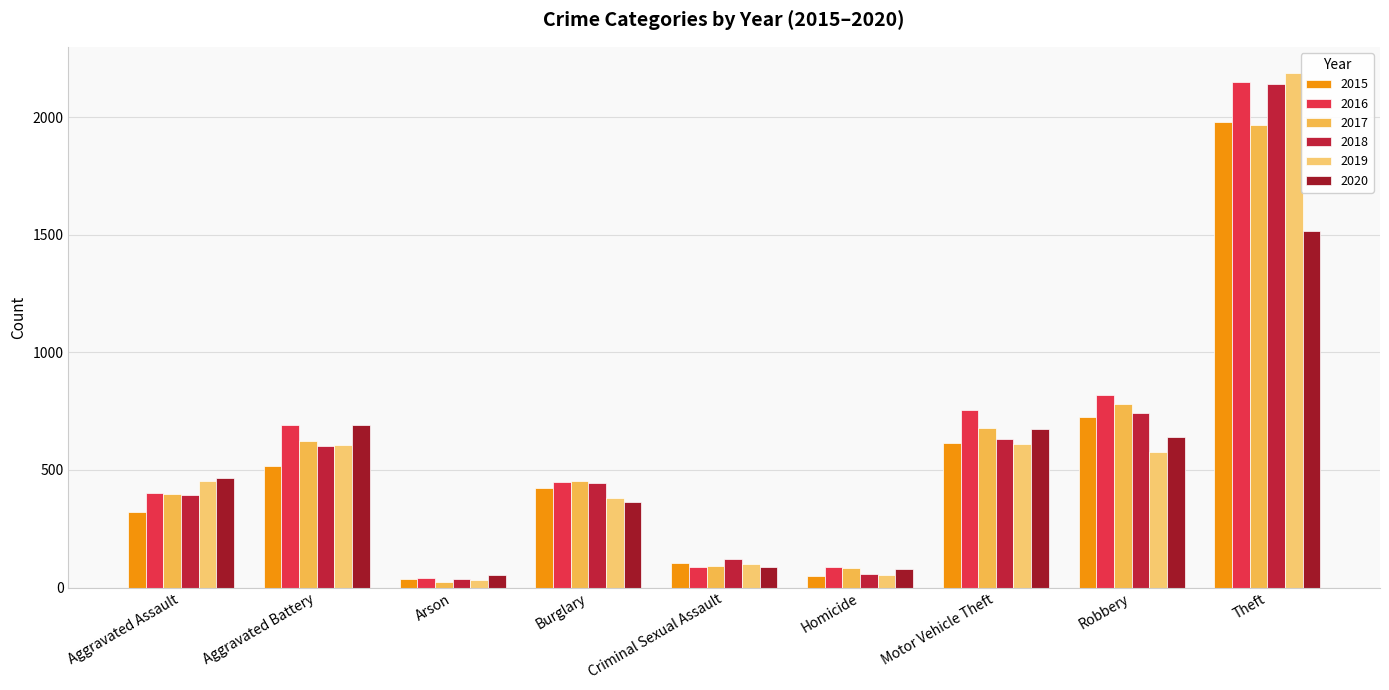

The value of 2019 at Aggravated Battery is 608. True or false?

True